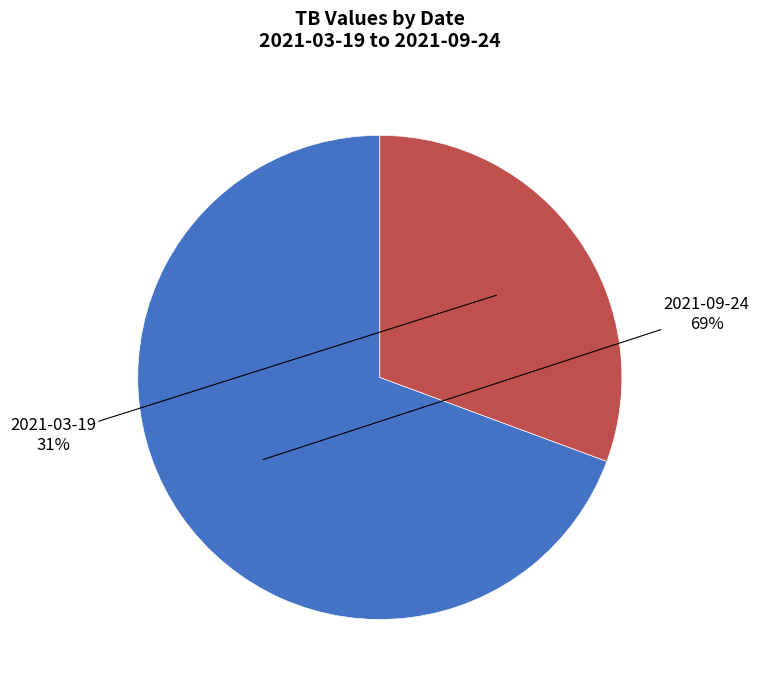

Does any single category account for the majority?

Yes